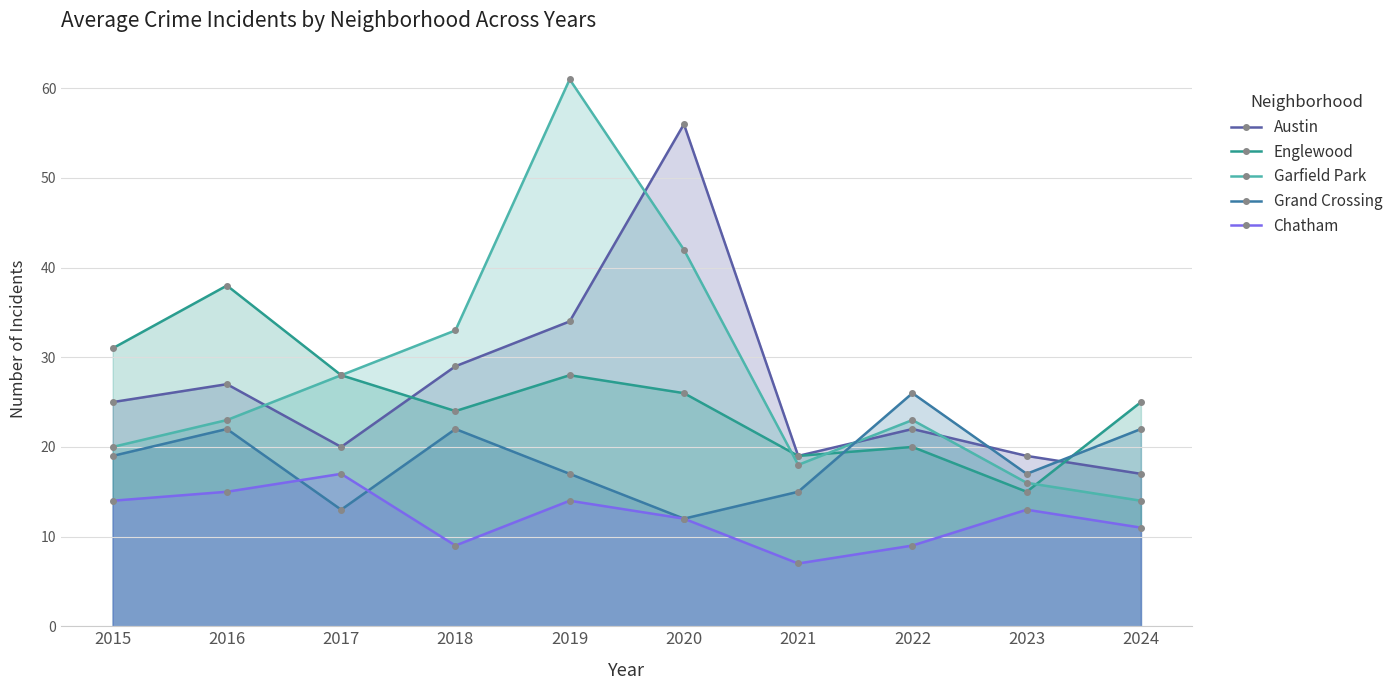

Is it true that Englewood equals 25 at 2024?

True